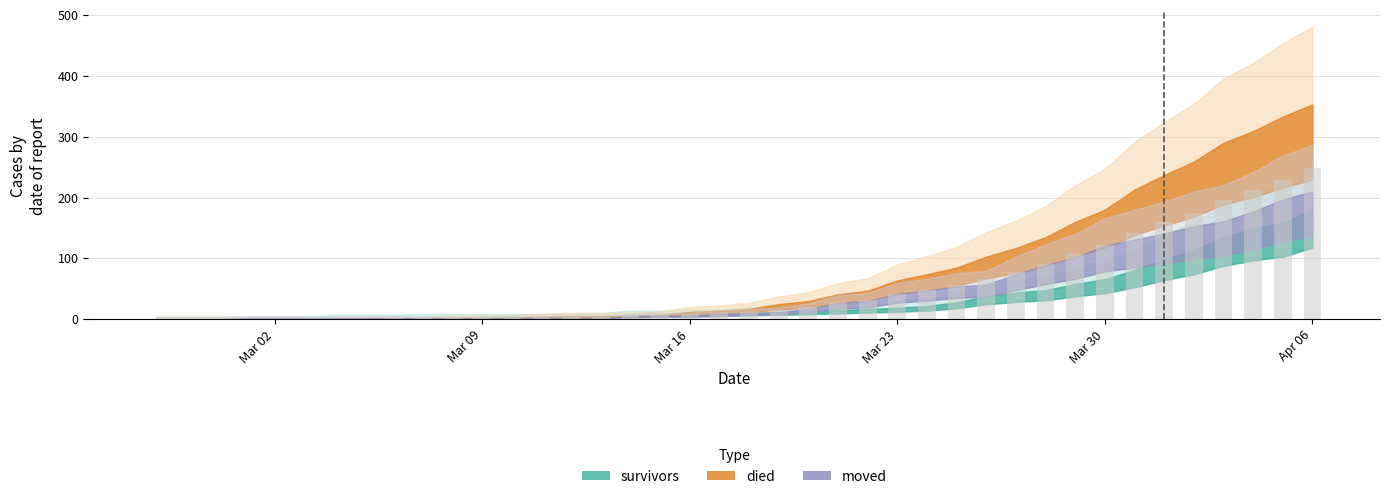

What is the sum of all values?

2130.3